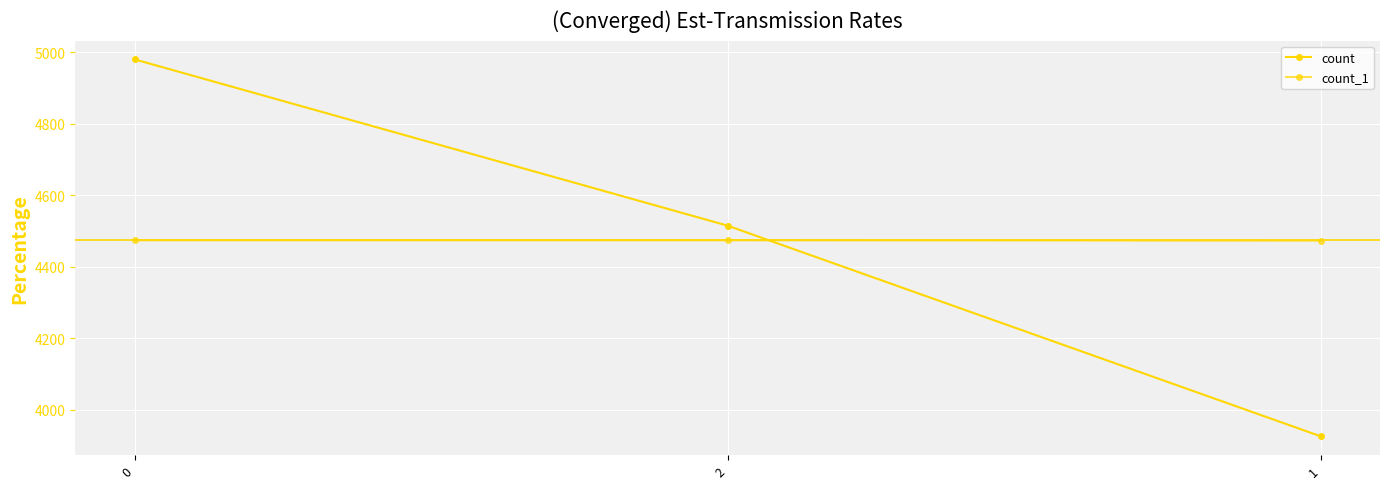

Is the value of count at 2 greater than the value of count_1 at 2?

Yes